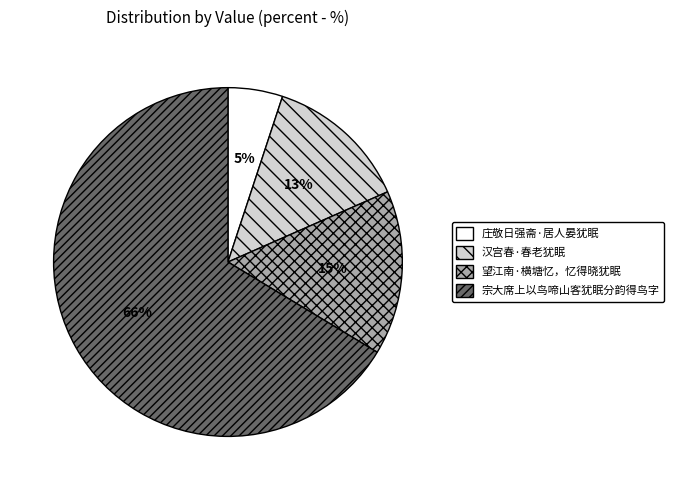

To the nearest percent, what is the difference between the 汉宫春·春老犹眠 and 庄敬日强斋·居人晏犹眠 slice percentages?

8%